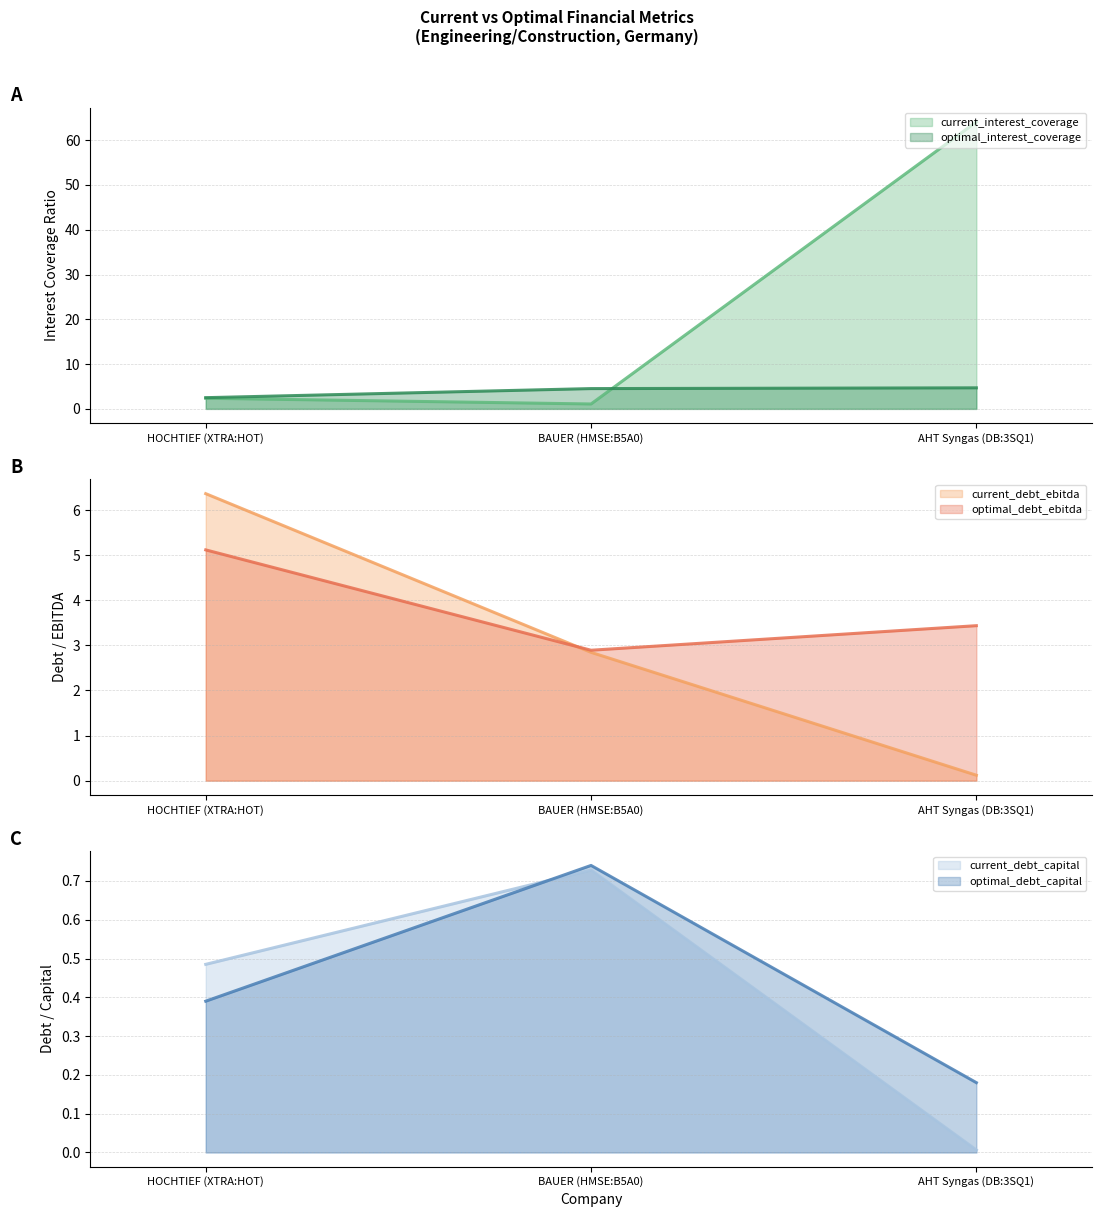

Reading left to right, extract all data points from this chart.

current_interest_coverage: HOCHTIEF (XTRA:HOT)=2.4	BAUER (HMSE:B5A0)=1.1	AHT Syngas (DB:3SQ1)=64.1
optimal_interest_coverage: HOCHTIEF (XTRA:HOT)=2.5	BAUER (HMSE:B5A0)=4.5	AHT Syngas (DB:3SQ1)=4.7
current_debt_ebitda: HOCHTIEF (XTRA:HOT)=6.4	BAUER (HMSE:B5A0)=2.8	AHT Syngas (DB:3SQ1)=0.1
optimal_debt_ebitda: HOCHTIEF (XTRA:HOT)=5.1	BAUER (HMSE:B5A0)=2.9	AHT Syngas (DB:3SQ1)=3.4
current_debt_capital: HOCHTIEF (XTRA:HOT)=0.5	BAUER (HMSE:B5A0)=0.7	AHT Syngas (DB:3SQ1)=0.0
optimal_debt_capital: HOCHTIEF (XTRA:HOT)=0.4	BAUER (HMSE:B5A0)=0.7	AHT Syngas (DB:3SQ1)=0.2